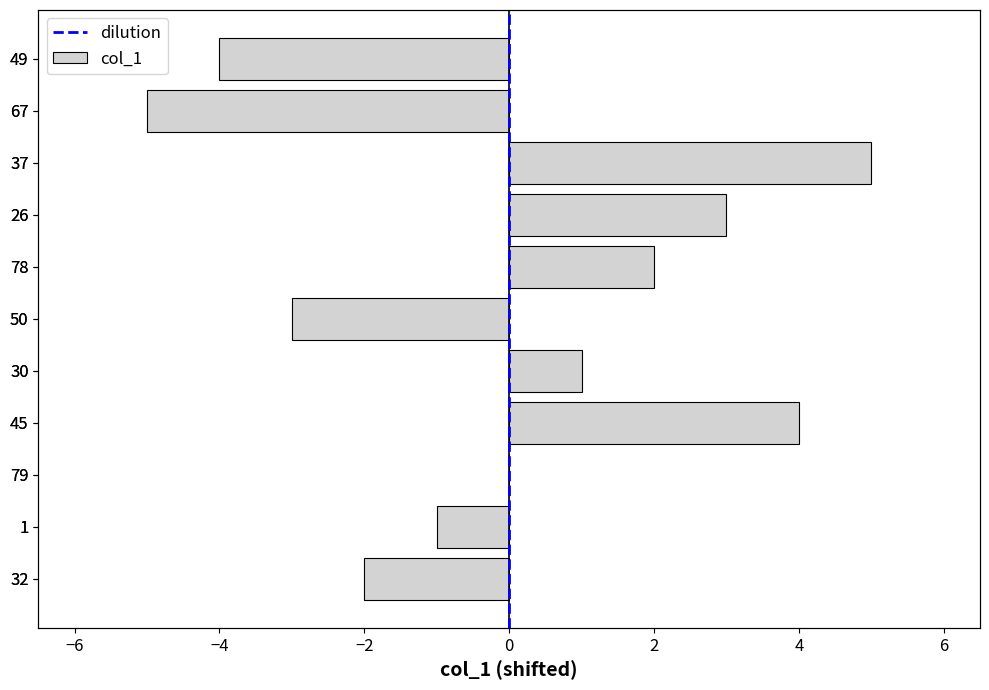

What is the difference between the maximum and minimum values?

10